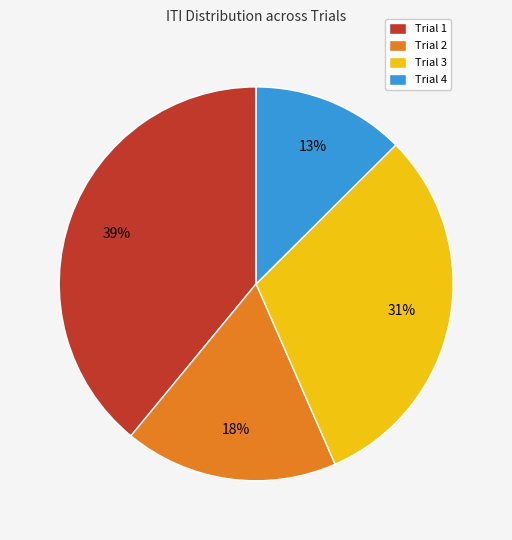

Combined, do Trial 2 and Trial 4 account for over 50%?

No